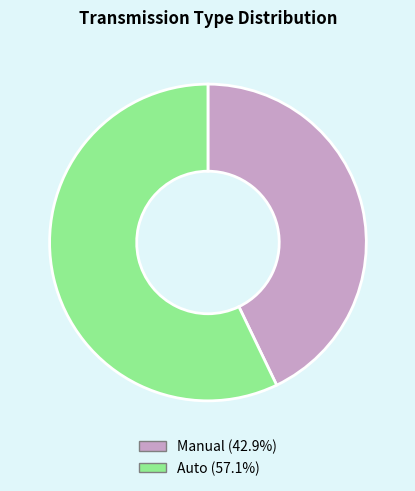

Does Manual represent more than half of the total?

No